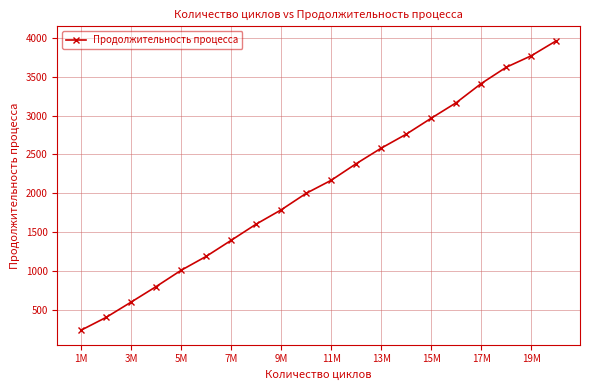

What is the value of the 17th point from the left?

3414